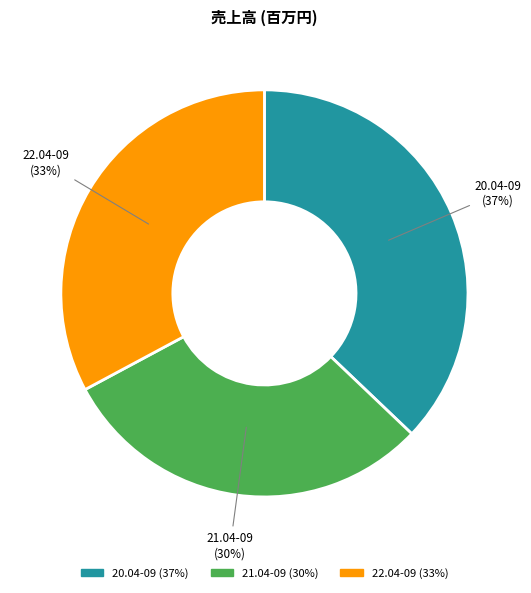

How many segments does this pie chart have?

3